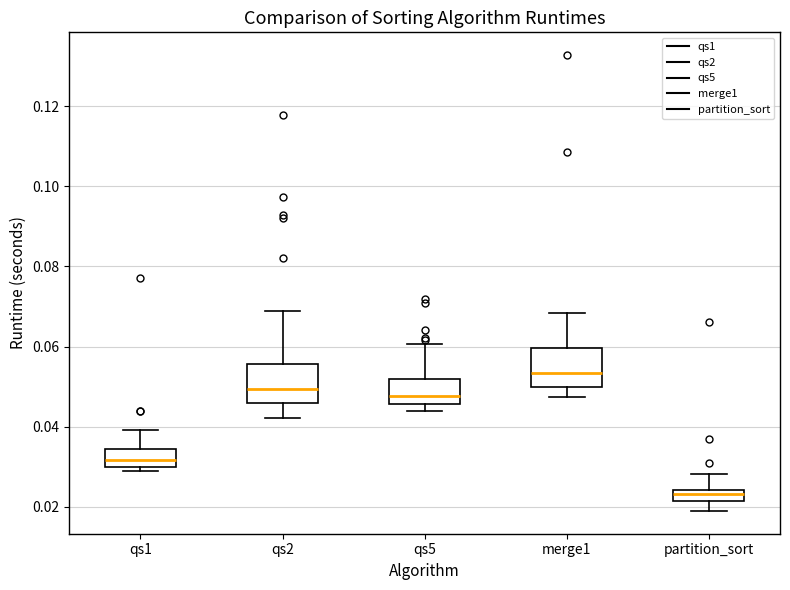

Which box has the highest median line?

merge1